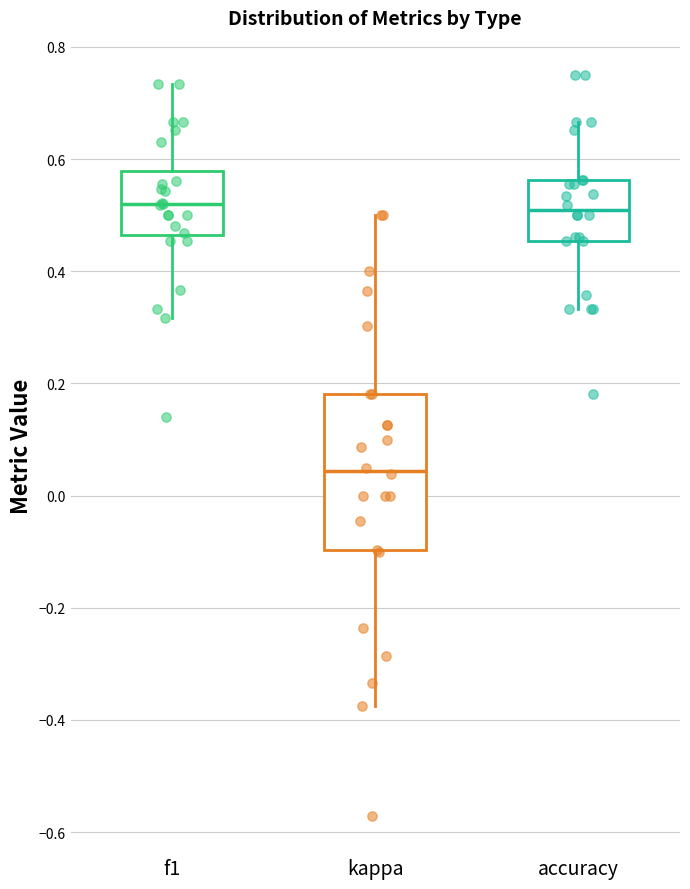

Reading left to right, transcribe this box plot: for each box, give where its median line is, the range the box spans, and where its two whiskers end, as read against the y-axis. The values are not printed on the chart, so give them approximately, as read against the axis.

f1: median 0.52, box 0.46 to 0.58, whiskers 0.32 to 0.74
kappa: median 0.04, box -0.10 to 0.18, whiskers -0.38 to 0.50
accuracy: median 0.50, box 0.46 to 0.56, whiskers 0.34 to 0.66